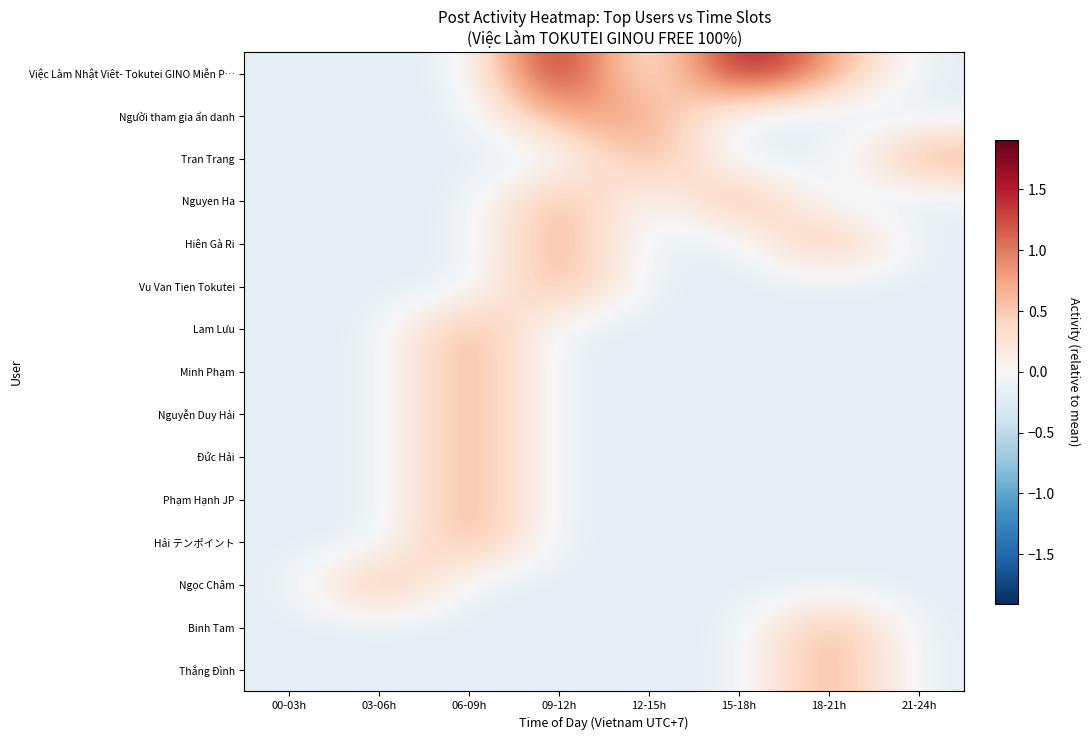

Reading left to right, transcribe all the data shown in this chart.

Việc Làm Nhật Viêt- Tokutei GINO Miễn P…: 00-03h=-0.2	03-06h=-0.2	06-09h=-0.2	09-12h=1.8	12-15h=-0.2	15-18h=1.8	18-21h=0.8	21-24h=-0.2
Người tham gia ẩn danh: 00-03h=-0.2	03-06h=-0.2	06-09h=-0.2	09-12h=0.8	12-15h=0.8	15-18h=-0.2	18-21h=-0.2	21-24h=-0.2
Tran Trang: 00-03h=-0.2	03-06h=-0.2	06-09h=-0.2	09-12h=-0.2	12-15h=0.8	15-18h=-0.2	18-21h=-0.2	21-24h=0.8
Nguyen Ha: 00-03h=-0.2	03-06h=-0.2	06-09h=-0.2	09-12h=0.8	12-15h=-0.2	15-18h=0.8	18-21h=-0.2	21-24h=-0.2
Hiên Gà Ri: 00-03h=-0.2	03-06h=-0.2	06-09h=-0.2	09-12h=0.8	12-15h=-0.2	15-18h=-0.2	18-21h=0.8	21-24h=-0.2
Vu Van Tien Tokutei: 00-03h=-0.2	03-06h=-0.2	06-09h=-0.2	09-12h=0.8	12-15h=-0.2	15-18h=-0.2	18-21h=-0.2	21-24h=-0.2
Lam Lưu: 00-03h=-0.2	03-06h=-0.2	06-09h=0.8	09-12h=-0.2	12-15h=-0.2	15-18h=-0.2	18-21h=-0.2	21-24h=-0.2
Minh Phạm: 00-03h=-0.2	03-06h=-0.2	06-09h=0.8	09-12h=-0.2	12-15h=-0.2	15-18h=-0.2	18-21h=-0.2	21-24h=-0.2
Nguyễn Duy Hải: 00-03h=-0.2	03-06h=-0.2	06-09h=0.8	09-12h=-0.2	12-15h=-0.2	15-18h=-0.2	18-21h=-0.2	21-24h=-0.2
Đức Hải: 00-03h=-0.2	03-06h=-0.2	06-09h=0.8	09-12h=-0.2	12-15h=-0.2	15-18h=-0.2	18-21h=-0.2	21-24h=-0.2
Phạm Hạnh JP: 00-03h=-0.2	03-06h=-0.2	06-09h=0.8	09-12h=-0.2	12-15h=-0.2	15-18h=-0.2	18-21h=-0.2	21-24h=-0.2
Hải テンポイント: 00-03h=-0.2	03-06h=-0.2	06-09h=0.8	09-12h=-0.2	12-15h=-0.2	15-18h=-0.2	18-21h=-0.2	21-24h=-0.2
Ngọc Châm: 00-03h=-0.2	03-06h=0.8	06-09h=-0.2	09-12h=-0.2	12-15h=-0.2	15-18h=-0.2	18-21h=-0.2	21-24h=-0.2
Binh Tam: 00-03h=-0.2	03-06h=-0.2	06-09h=-0.2	09-12h=-0.2	12-15h=-0.2	15-18h=-0.2	18-21h=0.8	21-24h=-0.2
Thắng Đình: 00-03h=-0.2	03-06h=-0.2	06-09h=-0.2	09-12h=-0.2	12-15h=-0.2	15-18h=-0.2	18-21h=0.8	21-24h=-0.2